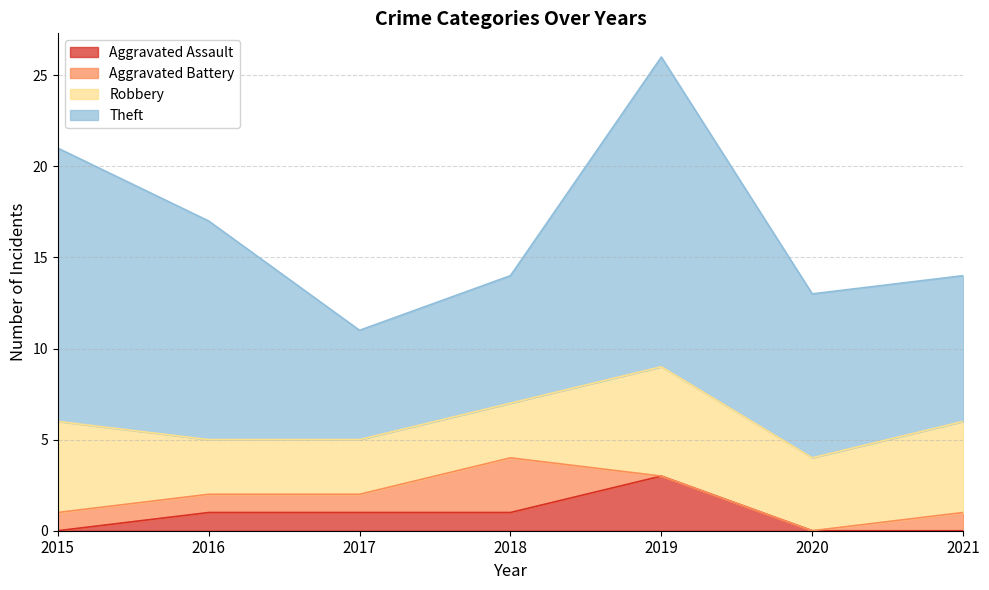

The value of Theft at 2017 is 6. True or false?

True